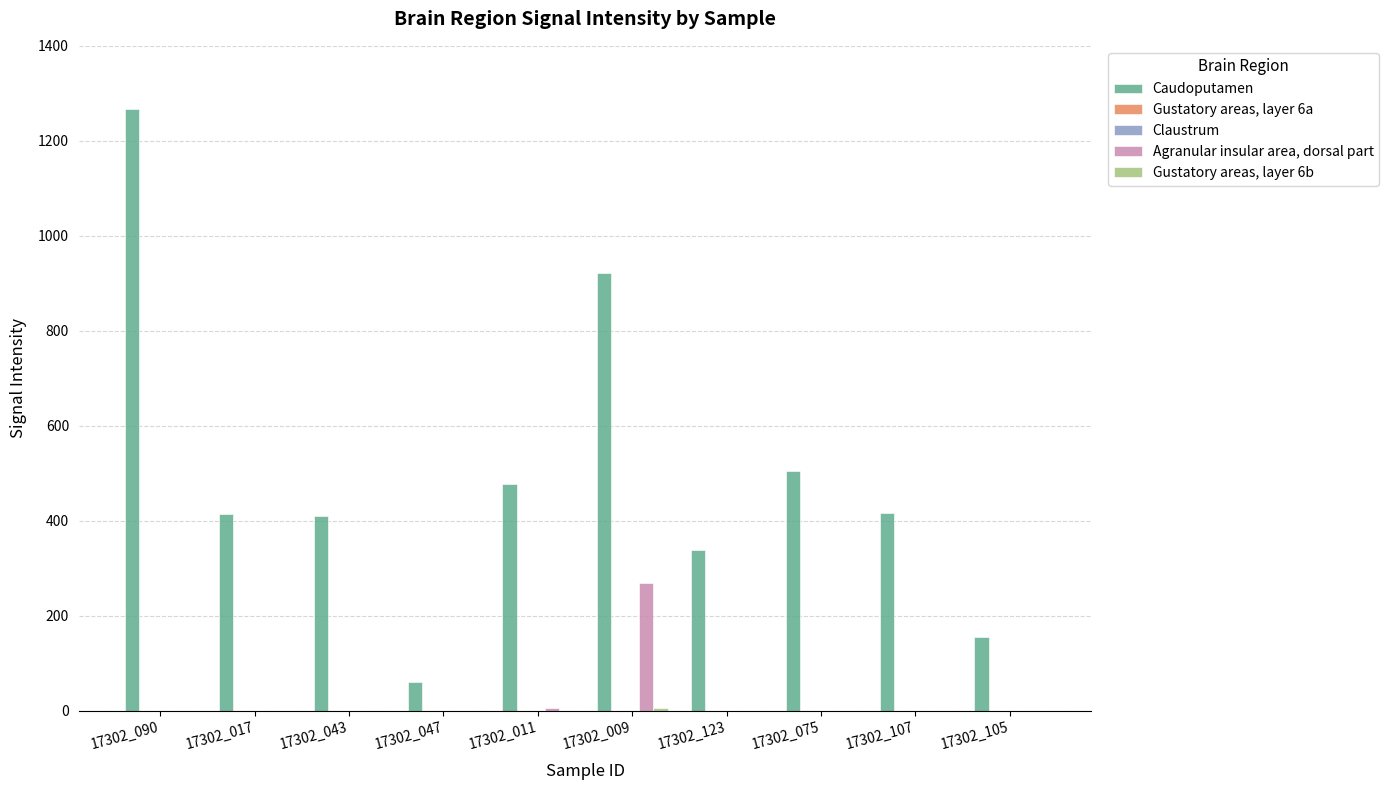

What position from the left is 17302_123?

7